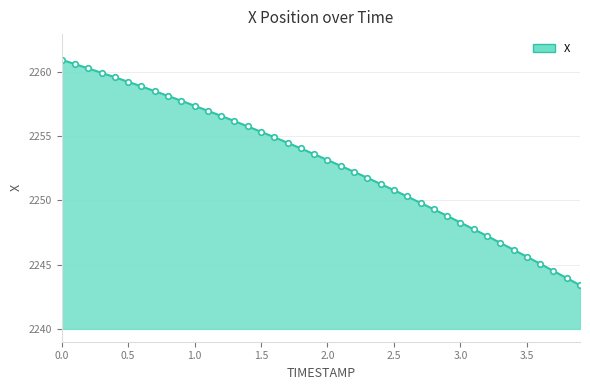

What is the smallest value displayed?

2243.4